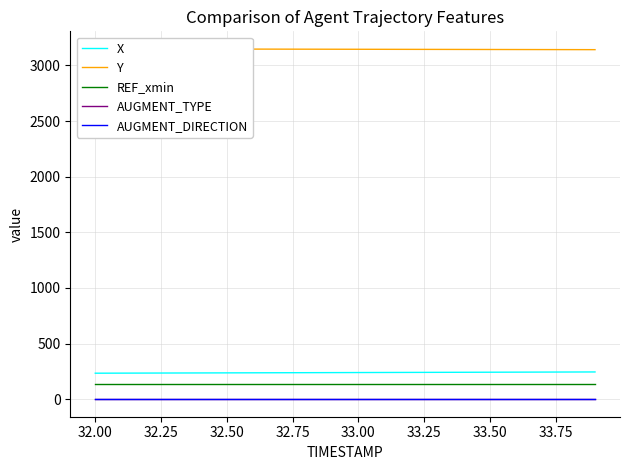

How many distinct data groups are displayed?

5